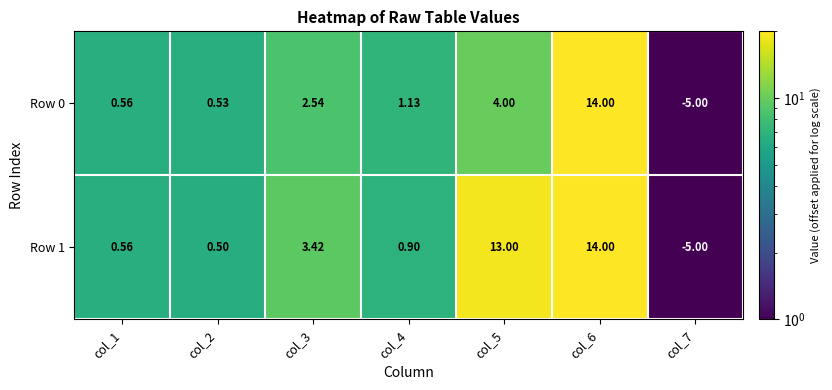

Is the value of Row 1 at col_7 greater than the value of Row 0 at col_3?

No